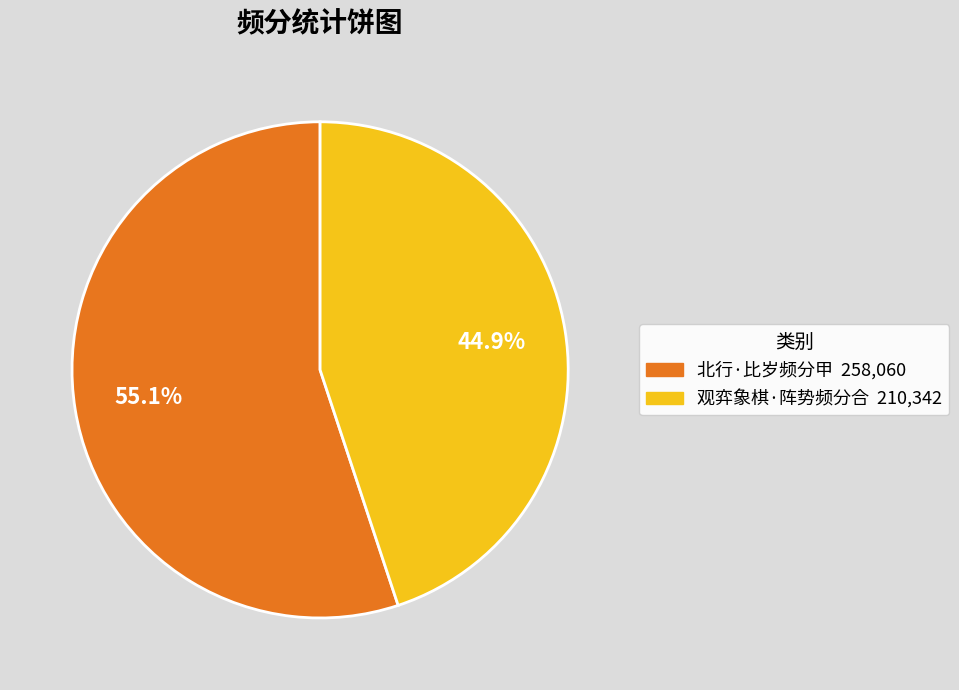

To the nearest percent, what percentage of the pie is 北行·比岁频分甲?

55%